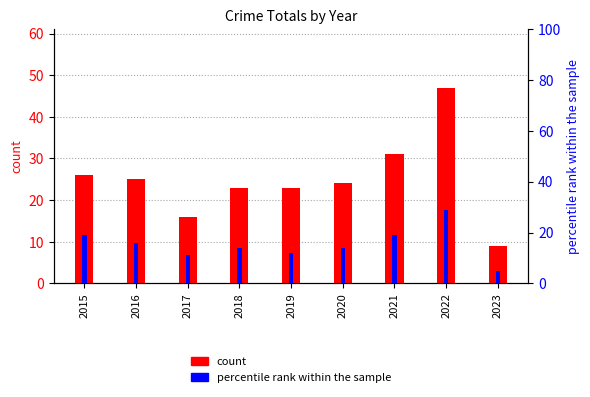

What is the value of the percentile rank within the sample bar at the 4th from the left?

14